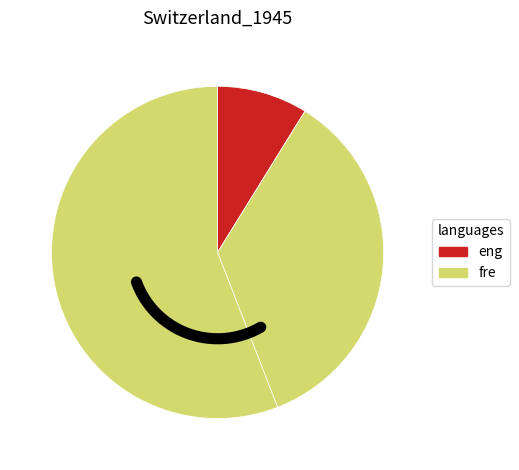

What percentage is the 0 slice, to the nearest percent?

56%